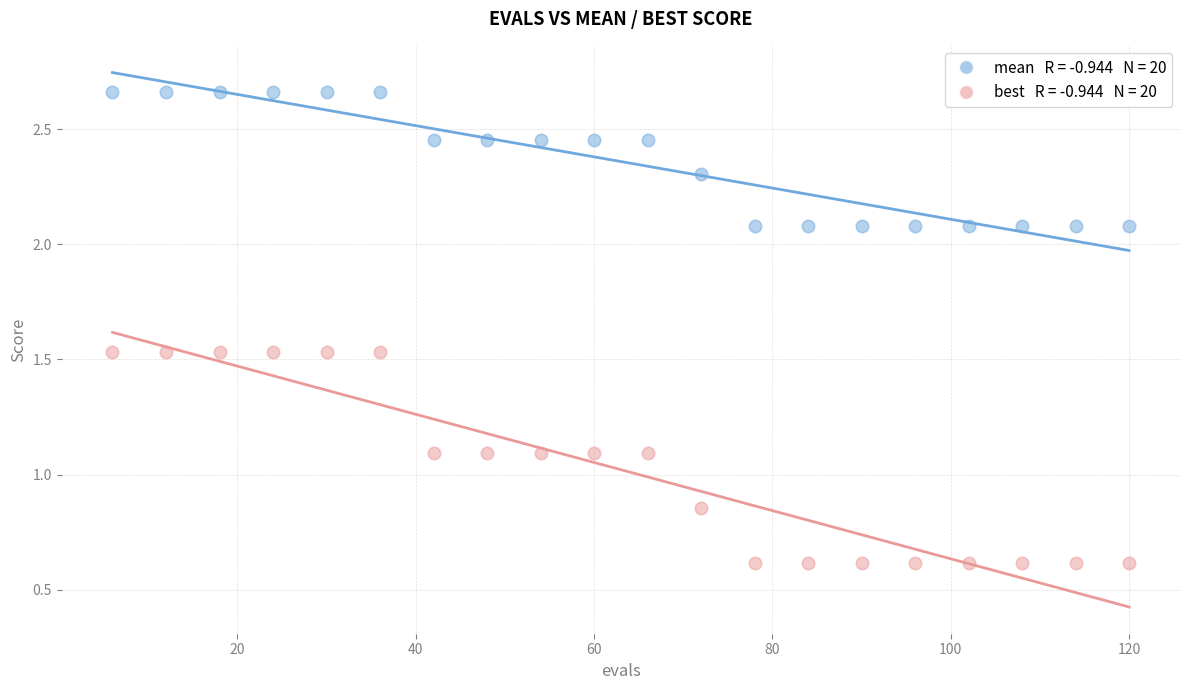

Across all data points, what is the range of Y values (max minus min)?

2.0